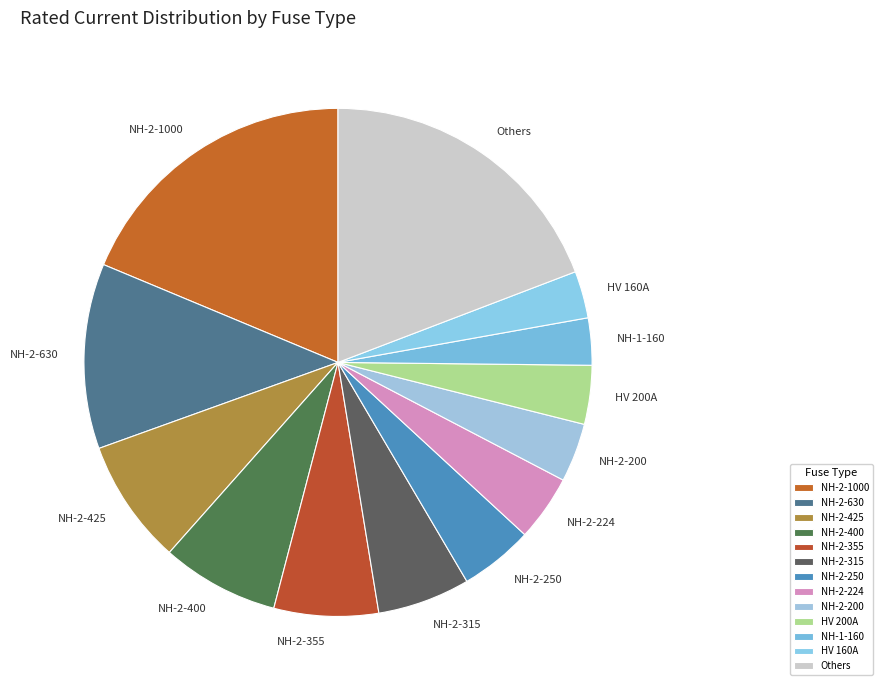

True or false: NH-2-630 accounts for 2% of the total.

False